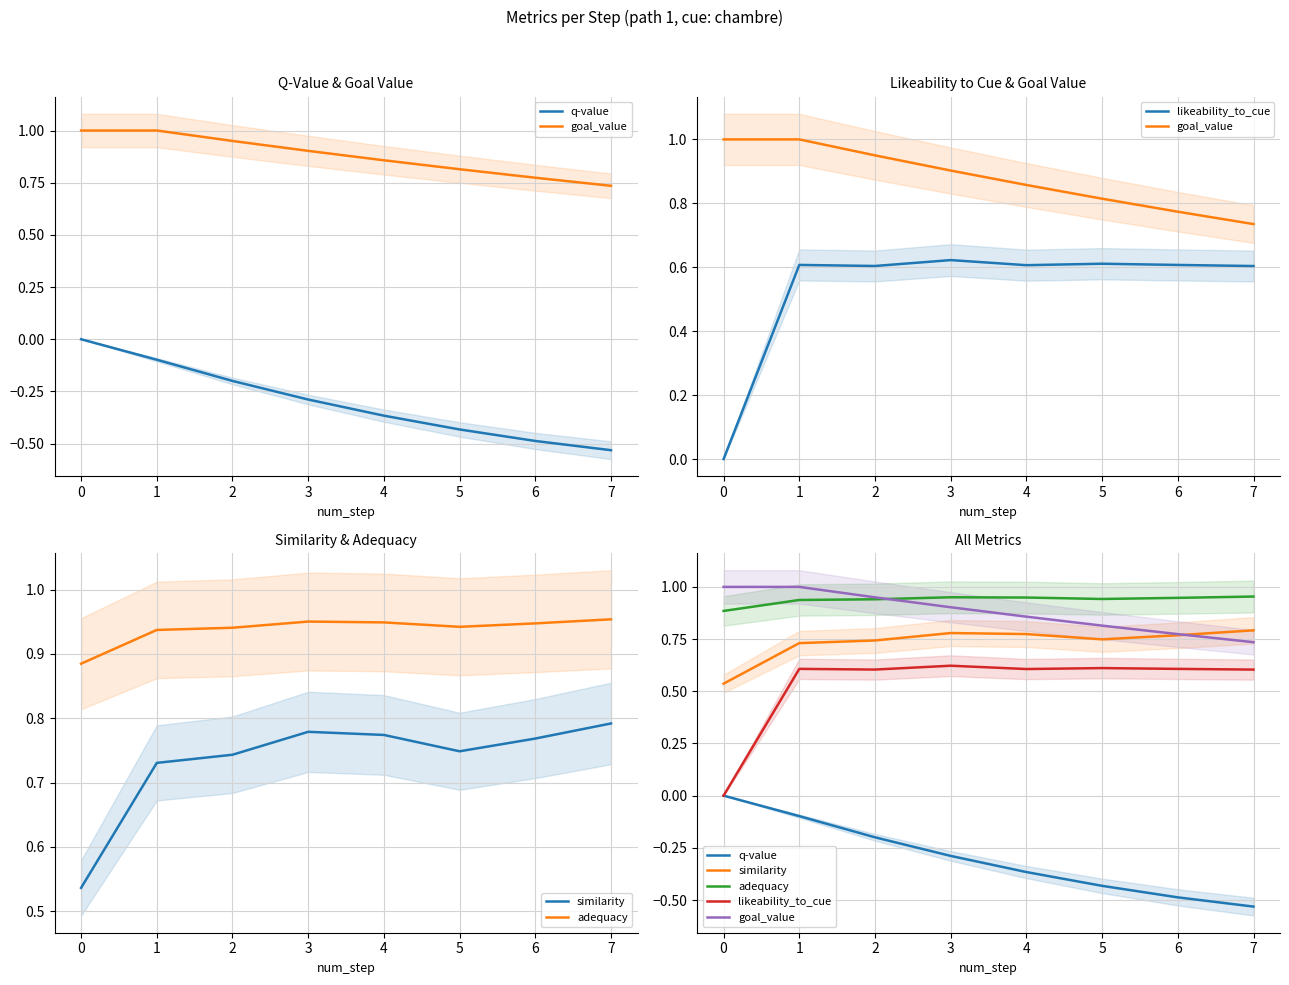

What is the total value across all series at 7?

2.6